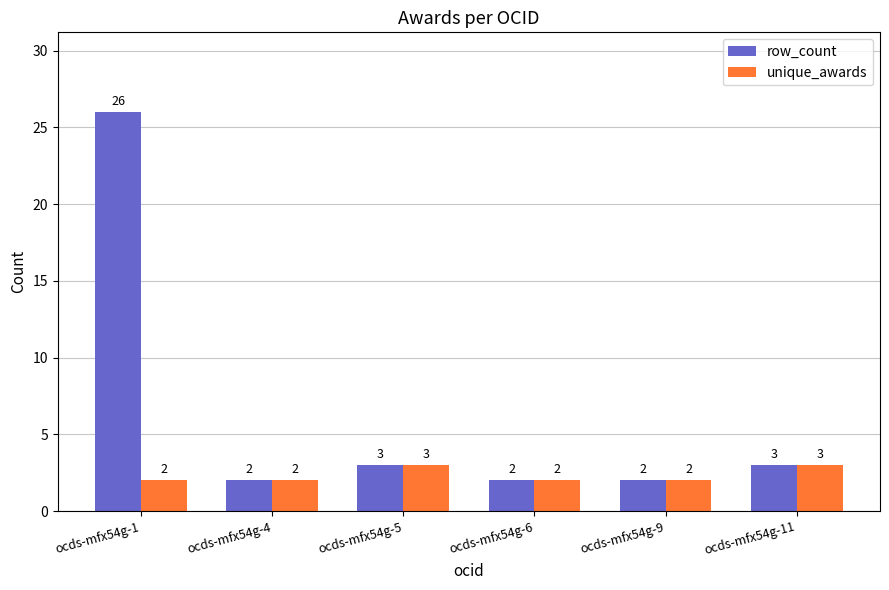

At how many categories does at least one series exceed 15?

1